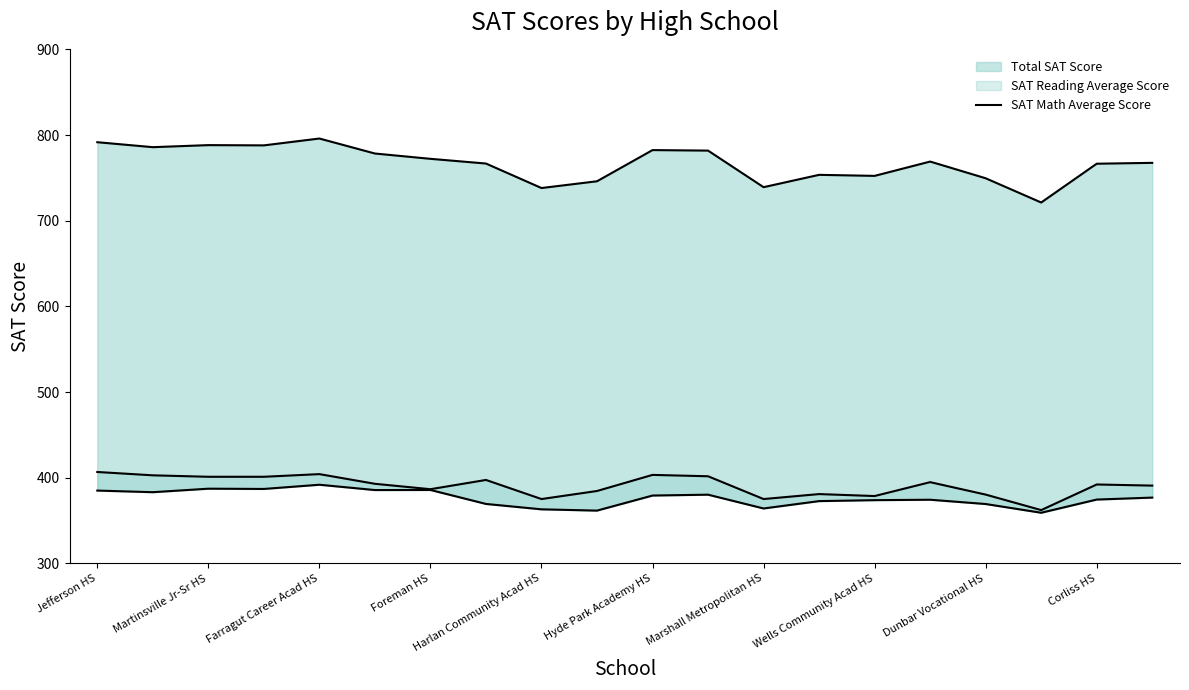

At which category does the data reach its first local valley?

Martinsville Jr-Sr HS